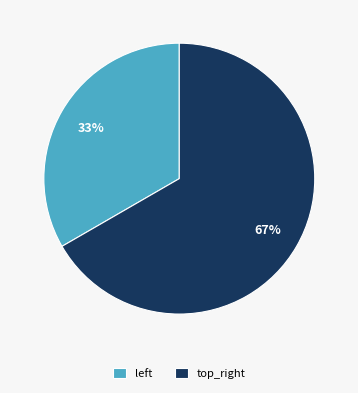

Count the number of slices in the pie.

2